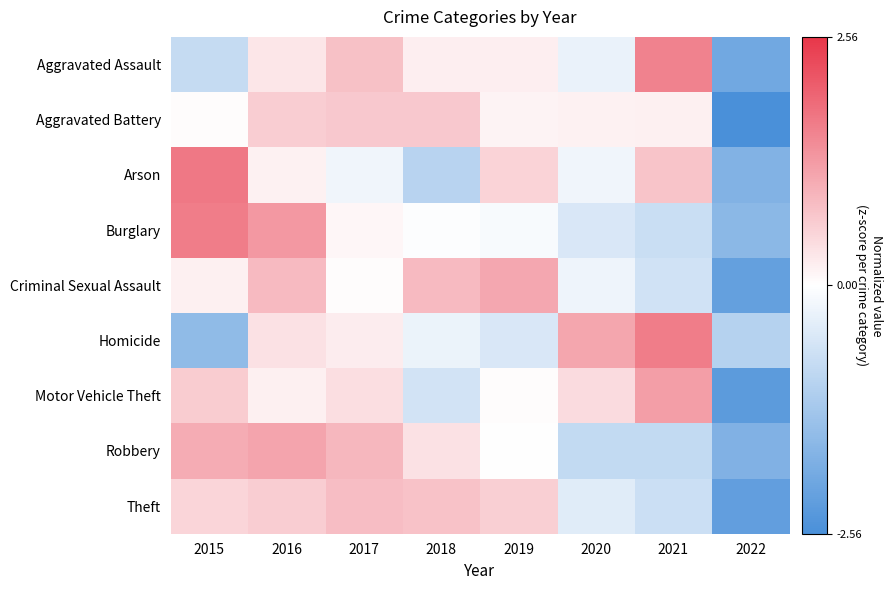

Which has a higher value, 2018 or 2015?

2018